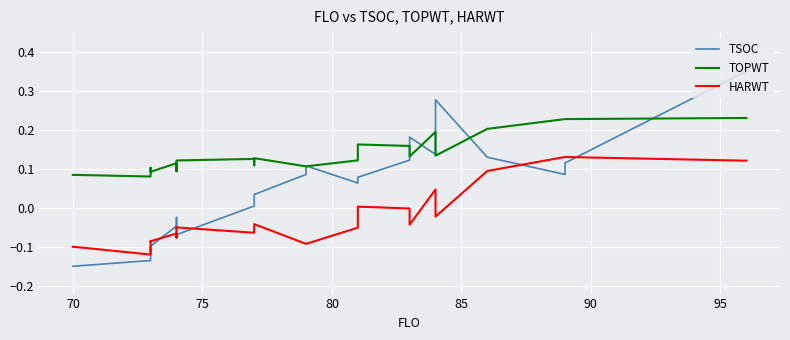

Reading left to right, extract all data points from this chart.

TSOC: -0.1	-0.1	-0.1	-0.1	-0.1	-0.1	-0.1	-0.0	-0.1	-0.0	-0.1	0.0	0.0	0.0	0.1	0.1	0.1	0.1	0.1	0.2	0.1	0.2	0.3	0.1	0.1	0.1	0.1	0.3
TOPWT: 0.1	0.1	0.1	0.1	0.1	0.1	0.1	0.1	0.1	0.1	0.1	0.1	0.1	0.1	0.1	0.1	0.1	0.2	0.2	0.1	0.2	0.1	0.1	0.2	0.2	0.2	0.2	0.2
HARWT: -0.1	-0.1	-0.1	-0.1	-0.1	-0.1	-0.1	-0.1	-0.1	-0.1	-0.1	-0.1	-0.1	-0.0	-0.1	-0.1	-0.1	0.0	-0.0	-0.0	0.0	-0.0	-0.0	0.1	0.1	0.1	0.1	0.1